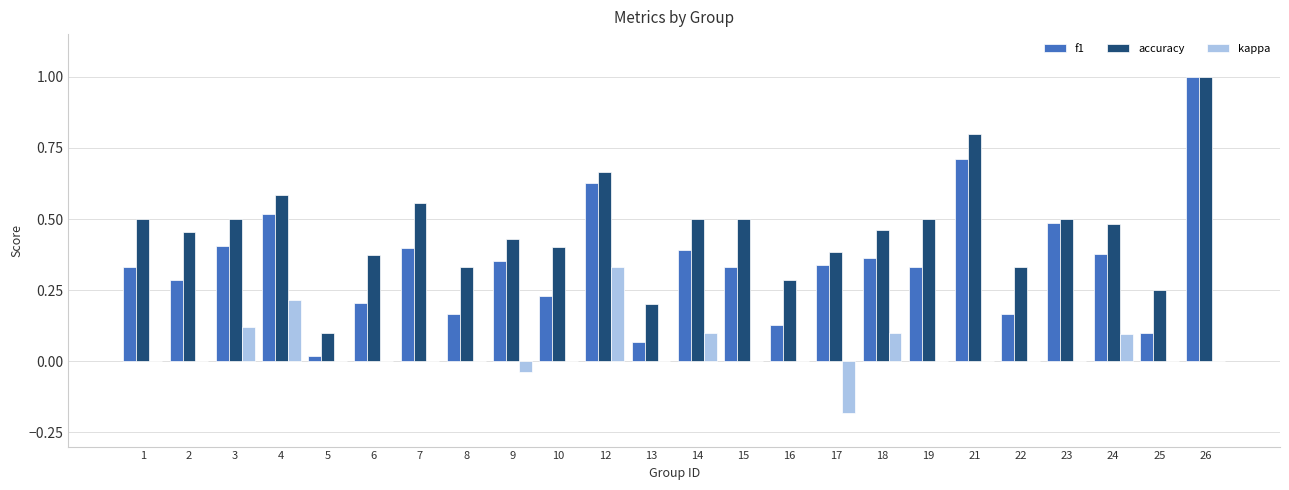

Between 5 and 6, which series saw the biggest shift?

accuracy